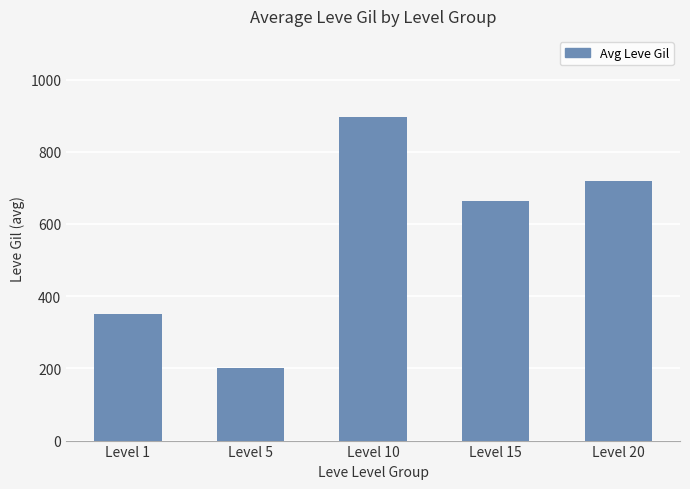

List the labels in order of value, largest first.

Level 10, Level 20, Level 15, Level 1, Level 5